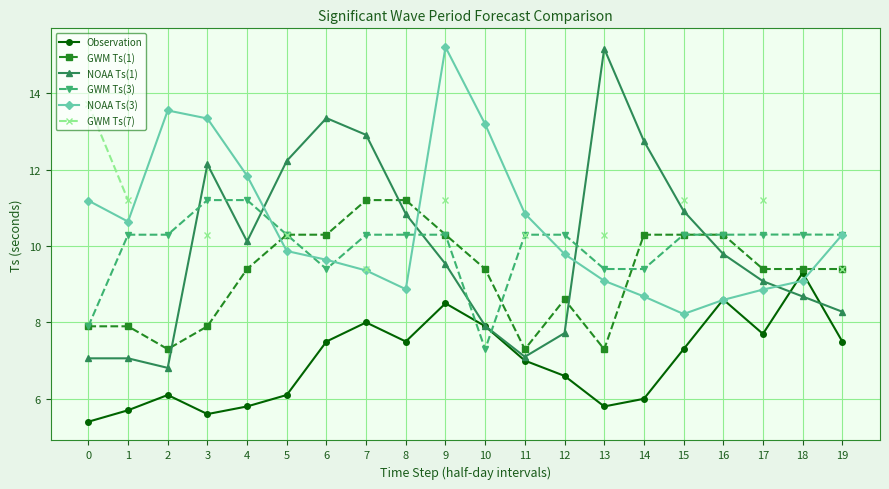

Is the value of Observation at 1 greater than the value of GWM Ts(1) at 10?

No